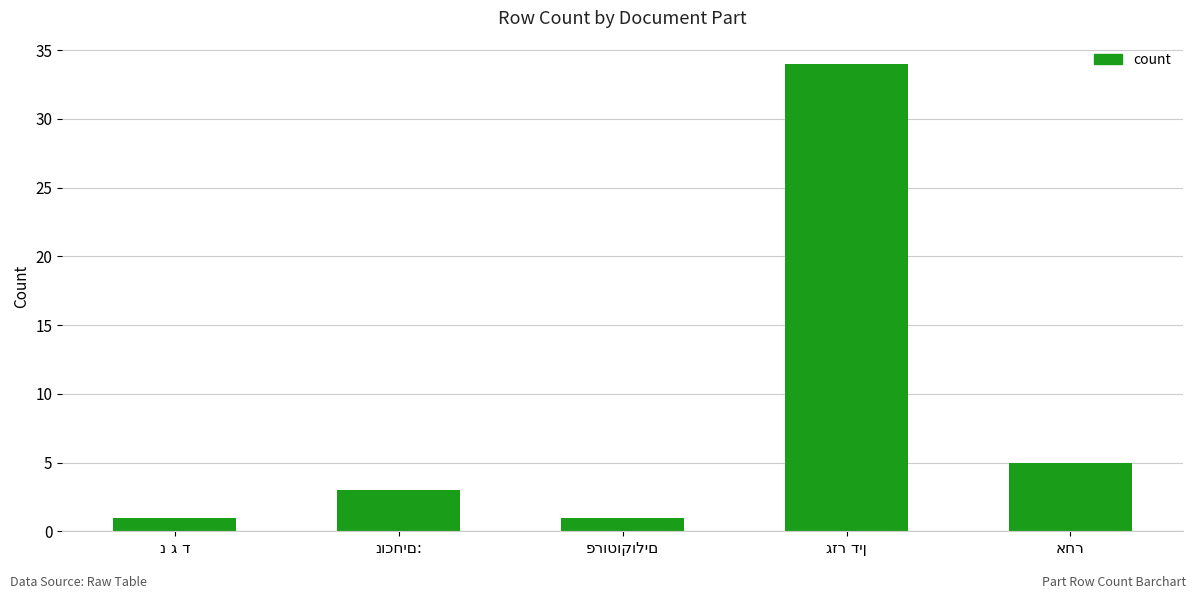

Count the number of categories in the chart.

5